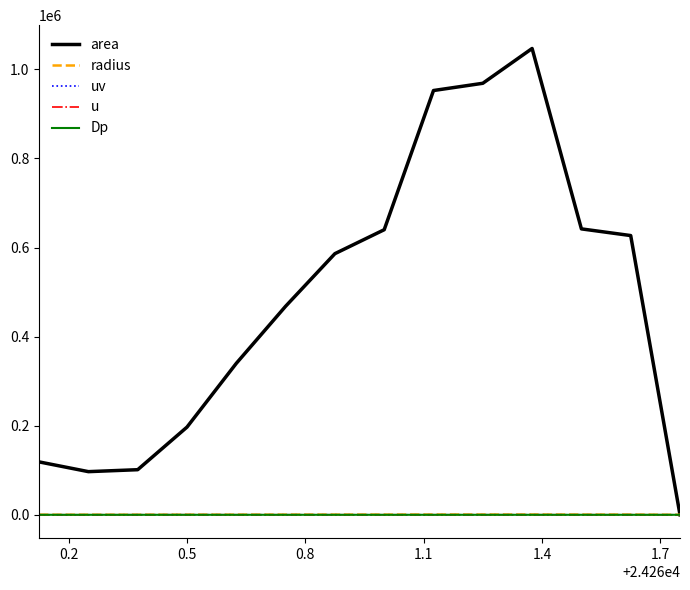

Which series has the widest spread of values?

area